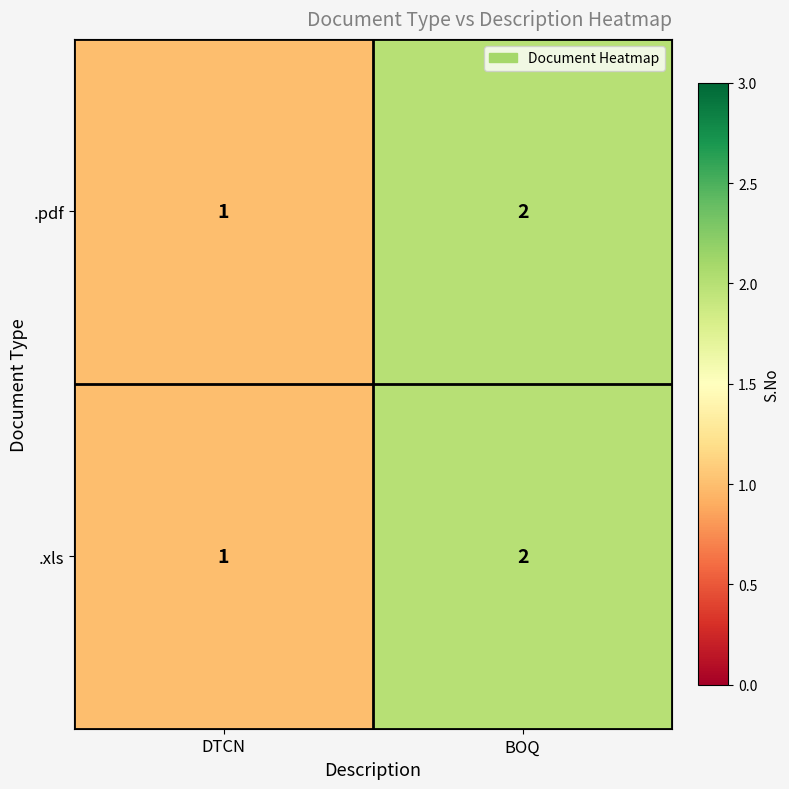

Reading left to right, what are all the values shown in this chart?

.pdf: DTCN=1	BOQ=2
.xls: DTCN=1	BOQ=2